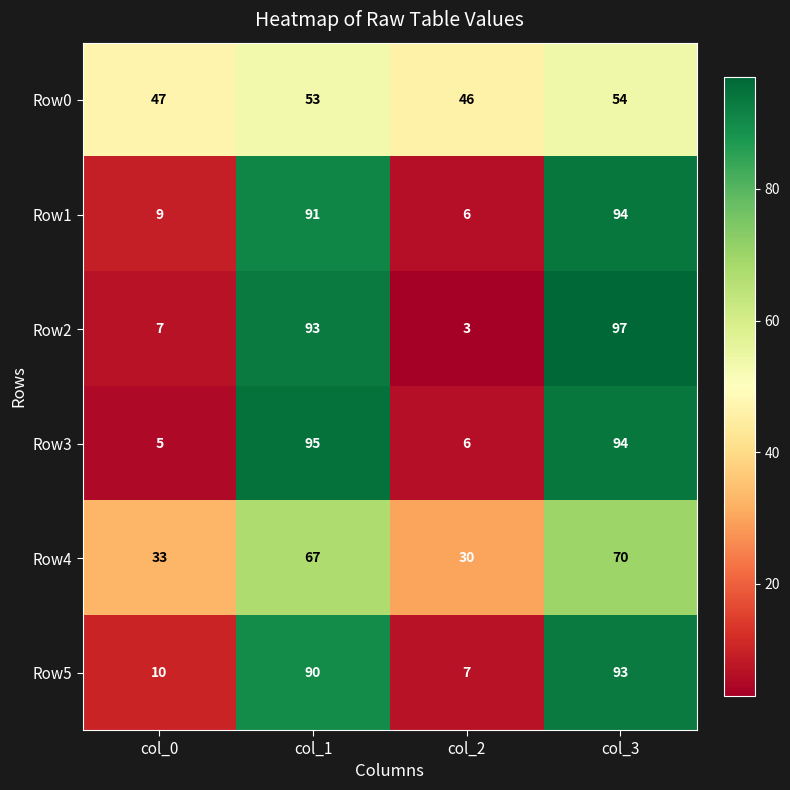

At which category is the sum across all series the highest?

col_3